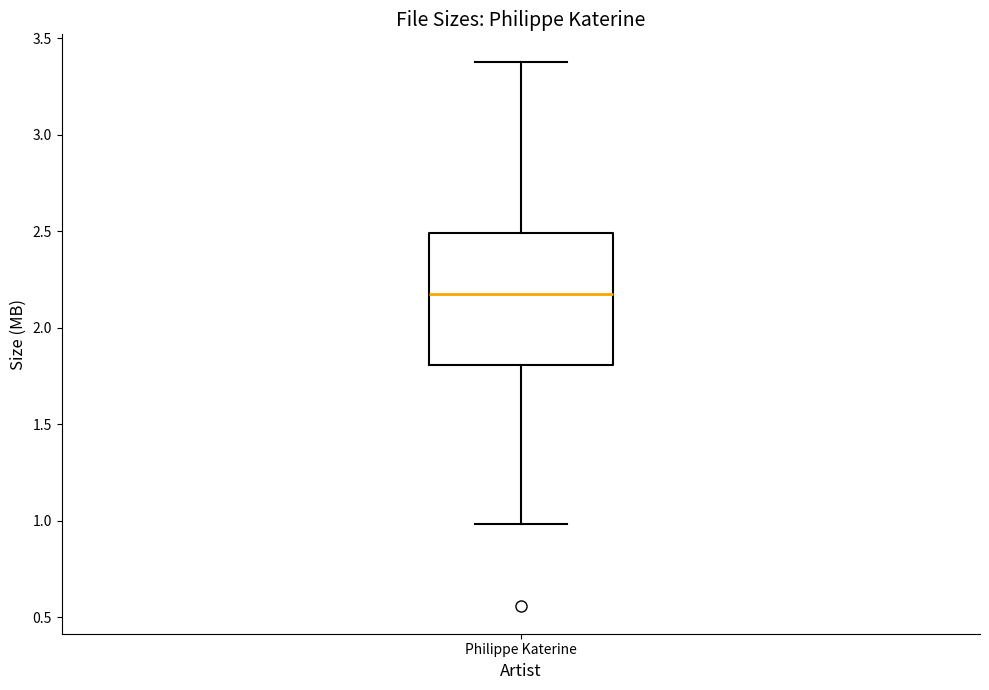

Read this box plot against the y-axis: the position of the median line, the range covered by the box, and the ends of both whiskers. The values are not printed on the chart, so give them approximately, as read against the axis.

median 2.2, box 1.8 to 2.5, whiskers 1.0 to 3.4